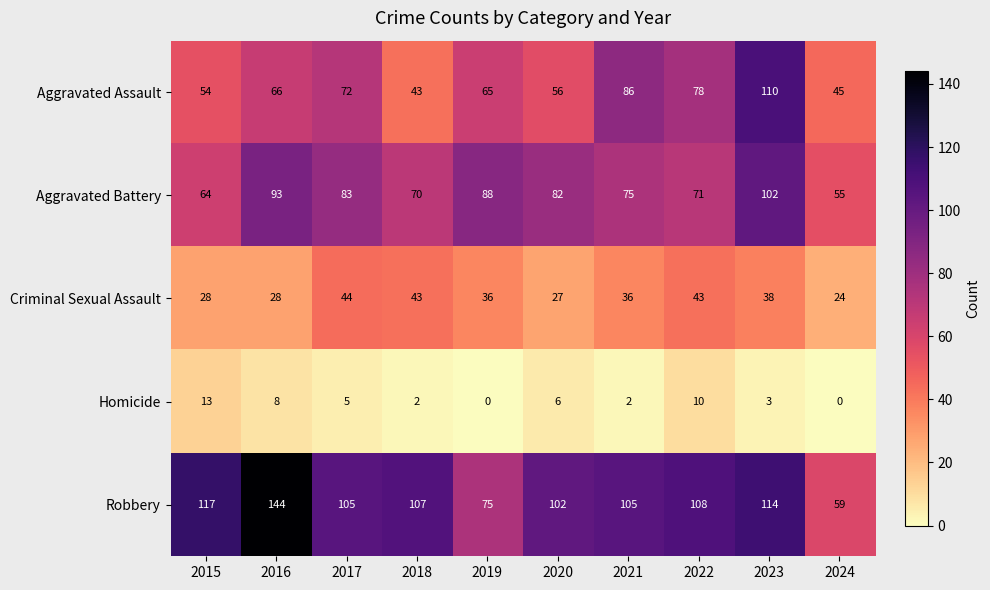

At how many categories does at least one series exceed 122?

1